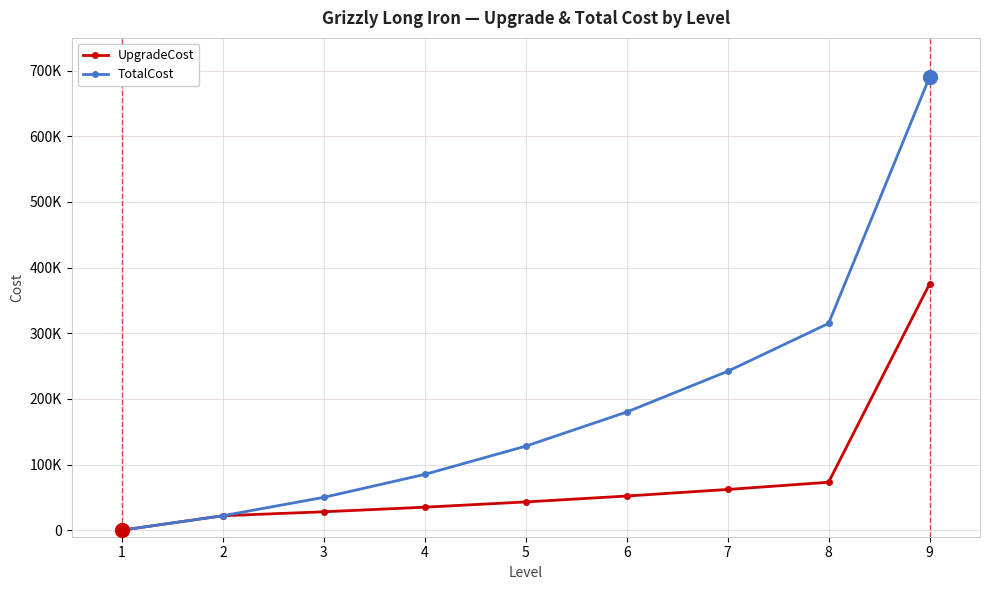

What are all the series names shown in the legend?

UpgradeCost, TotalCost